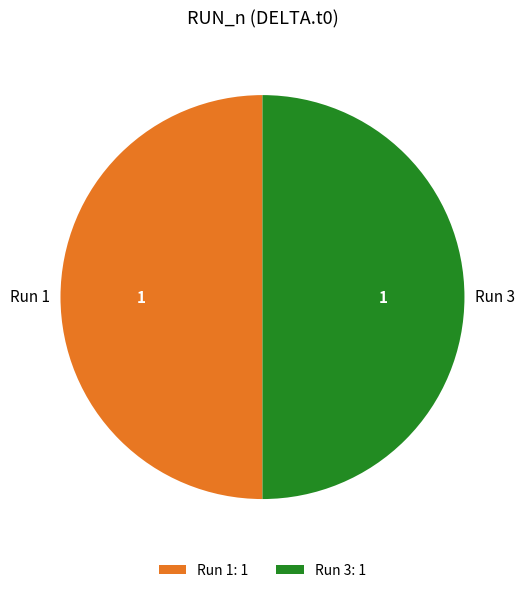

Is it true that Run 1: 1 is 50% of the pie?

True